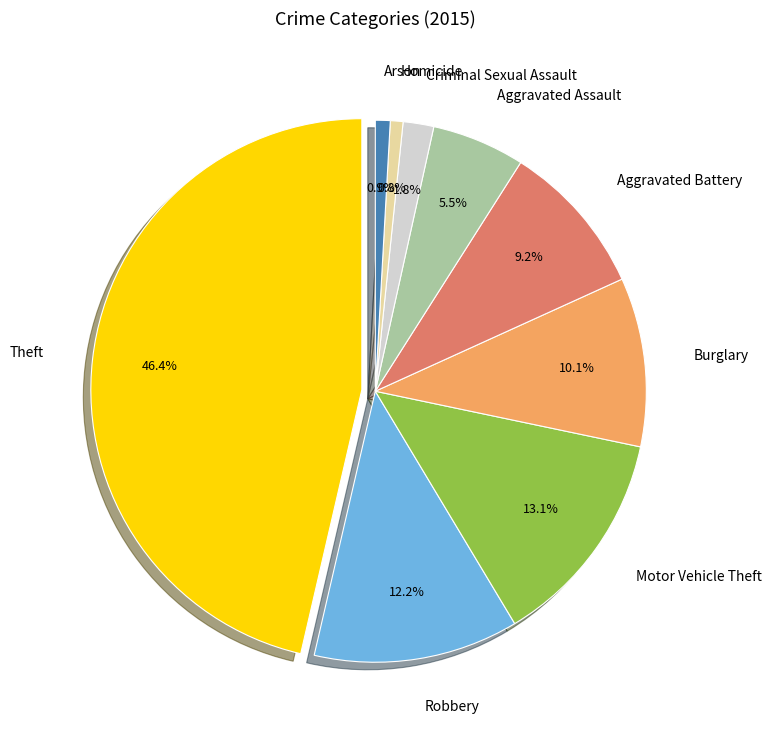

True or false: Homicide accounts for 12% of the total.

False